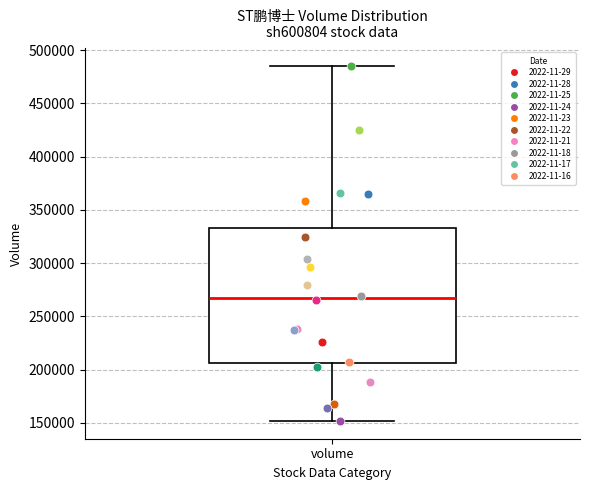

Where does the median line of the box for volume sit on the y-axis? The values are not printed on the chart, so give them approximately, as read against the axis.

265000